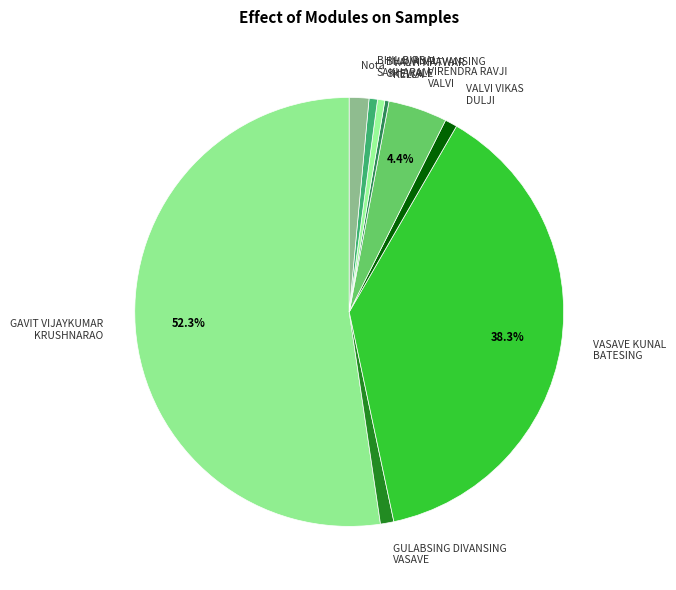

How many segments does this pie chart have?

9